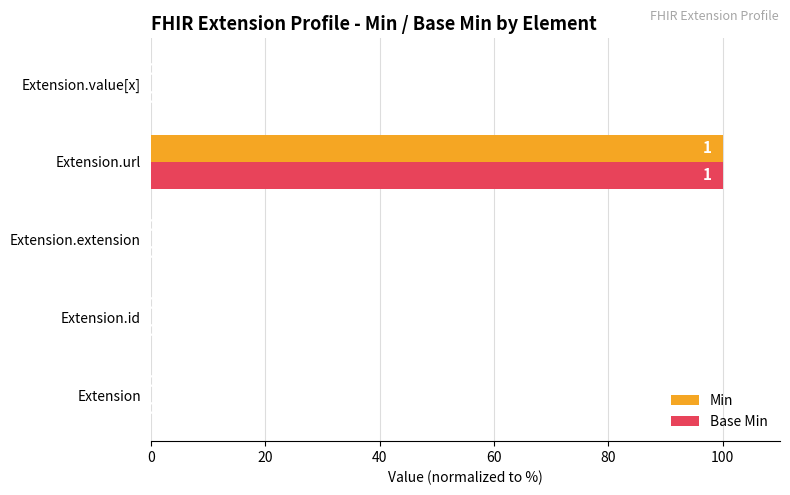

What is the sum of all Min values?

100